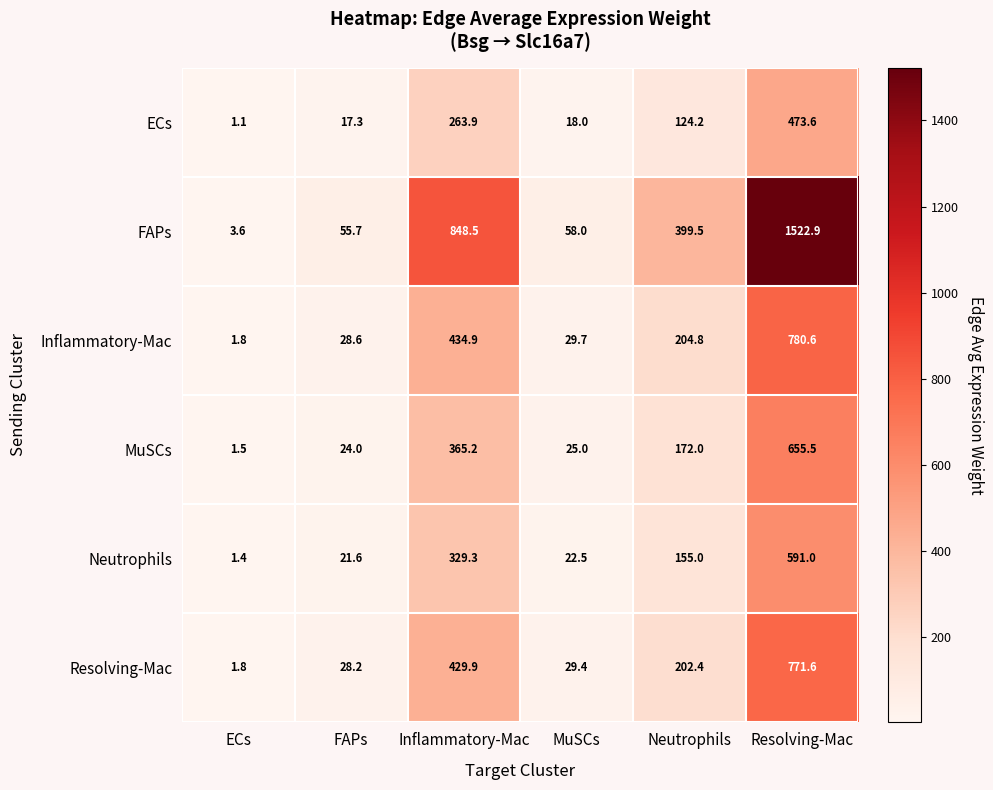

The FAPs series shows 32.3 at FAPs. True or false?

False